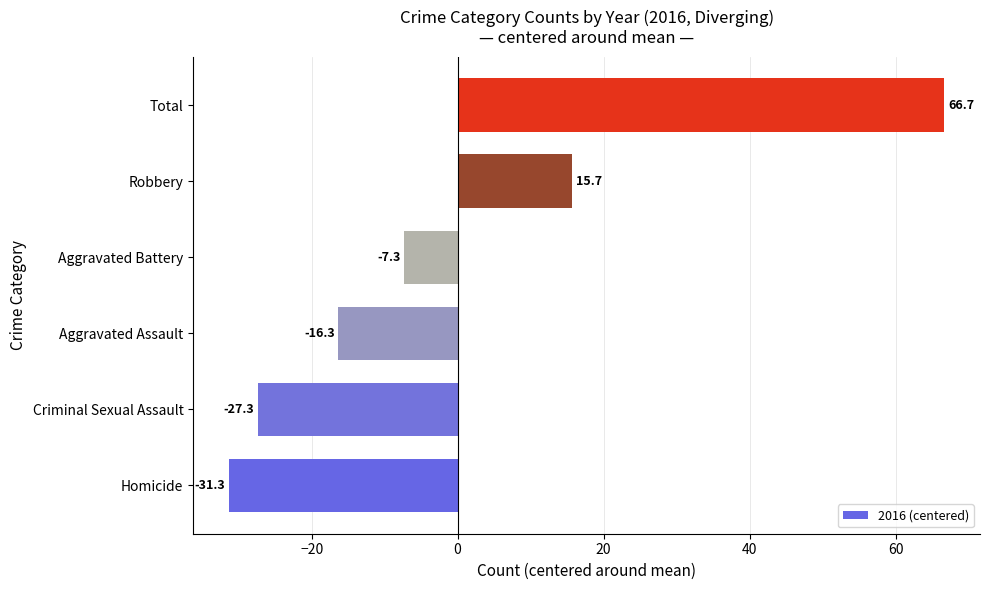

The value at Robbery is 6.4. True or false?

False